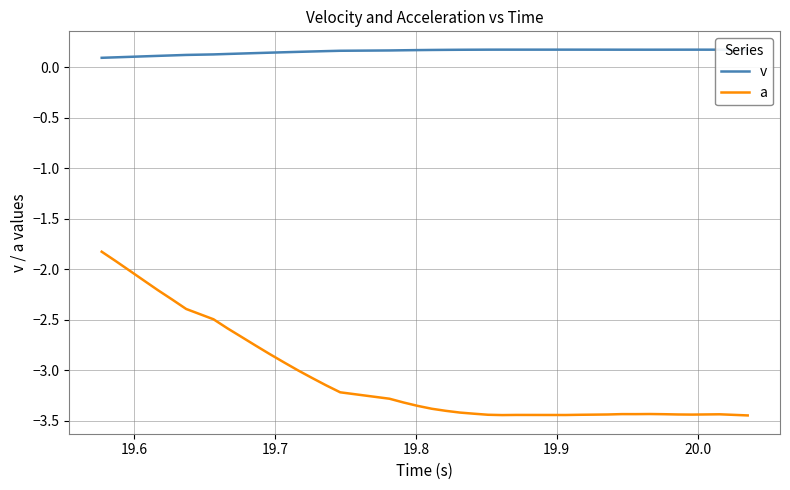

How many data points in a are above -3?

13